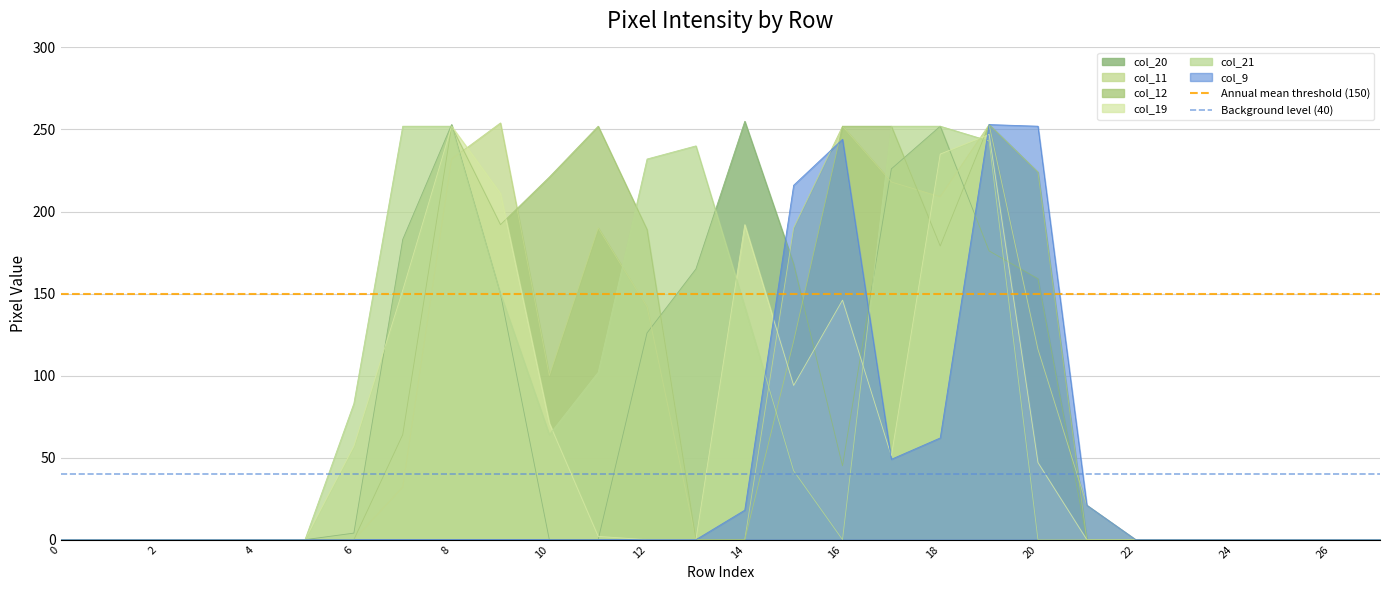

The value of col_19 at 8 is 428. True or false?

False